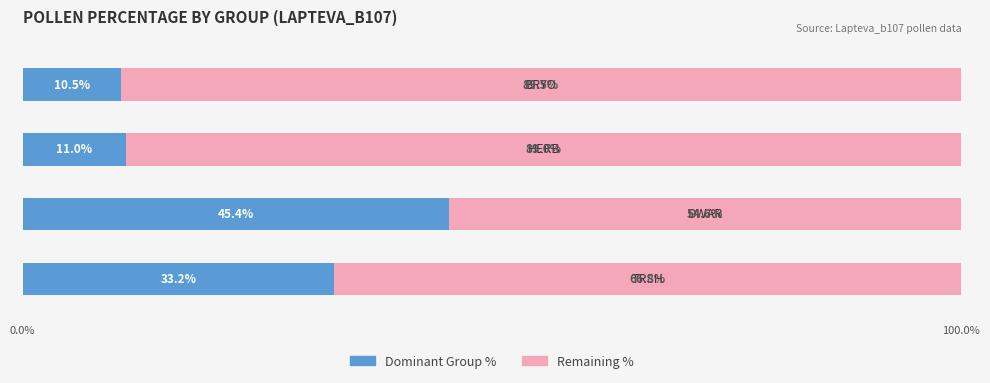

What is the value of the Right (rest) bar at the 3rd from the left?

89.0